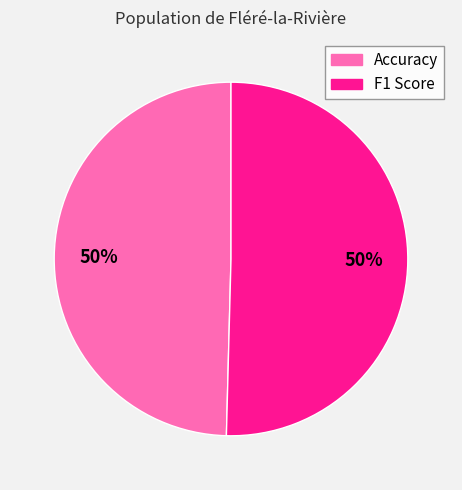

To the nearest percent, what portion does Accuracy represent?

50%